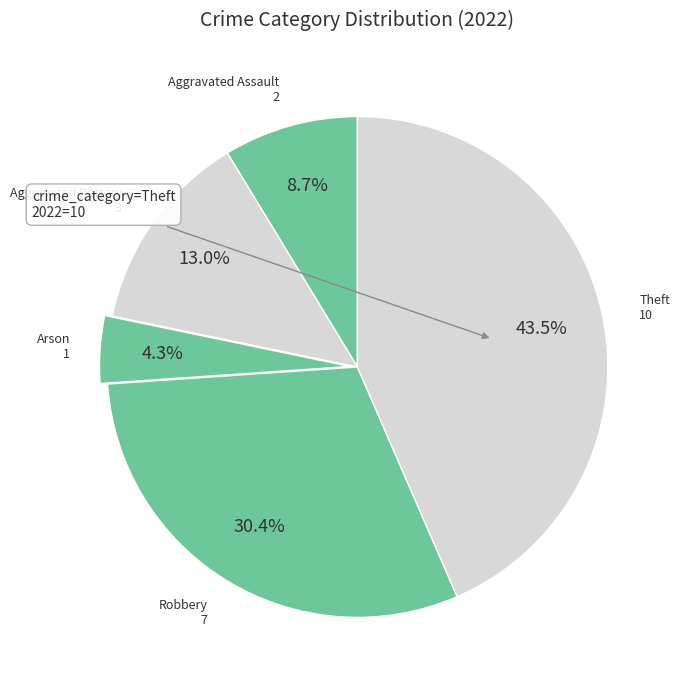

Does any single category account for the majority?

No